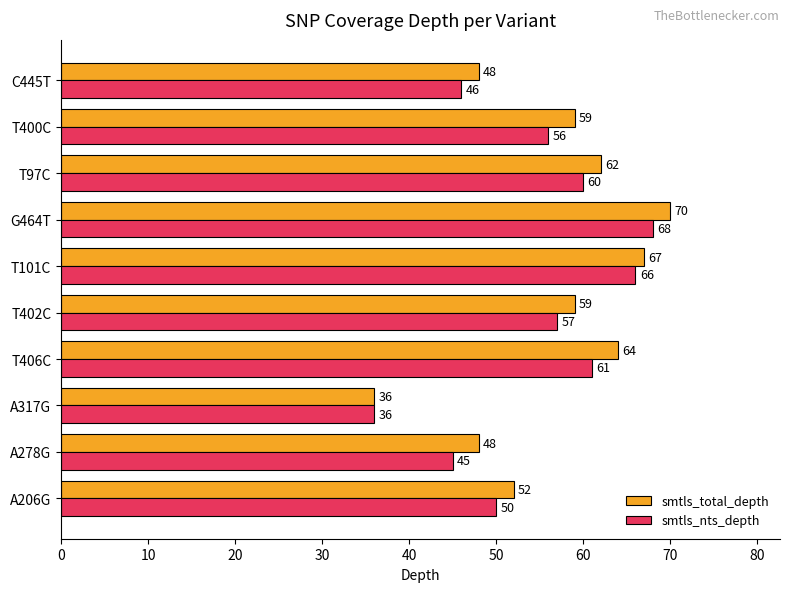

What is the difference between the highest and lowest values at T400C?

3